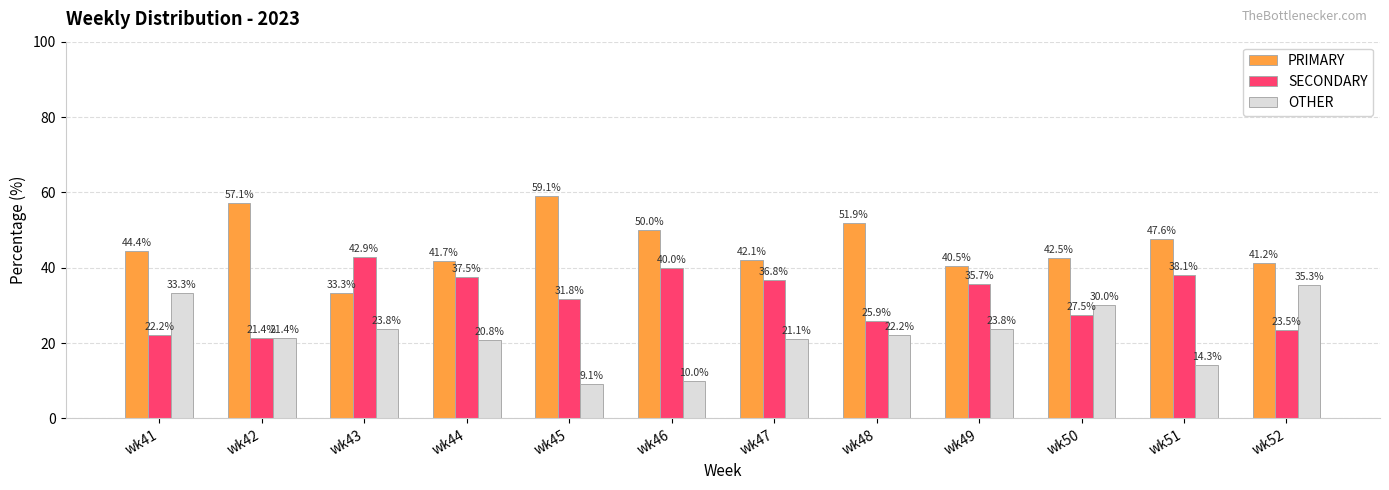

Reading right to left, extract all data points from this chart.

PRIMARY: 41.2	47.6	42.5	40.5	51.9	42.1	50.0	59.1	41.7	33.3	57.1	44.4
SECONDARY: 23.5	38.1	27.5	35.7	25.9	36.8	40.0	31.8	37.5	42.9	21.4	22.2
OTHER: 35.3	14.3	30.0	23.8	22.2	21.1	10.0	9.1	20.8	23.8	21.4	33.3